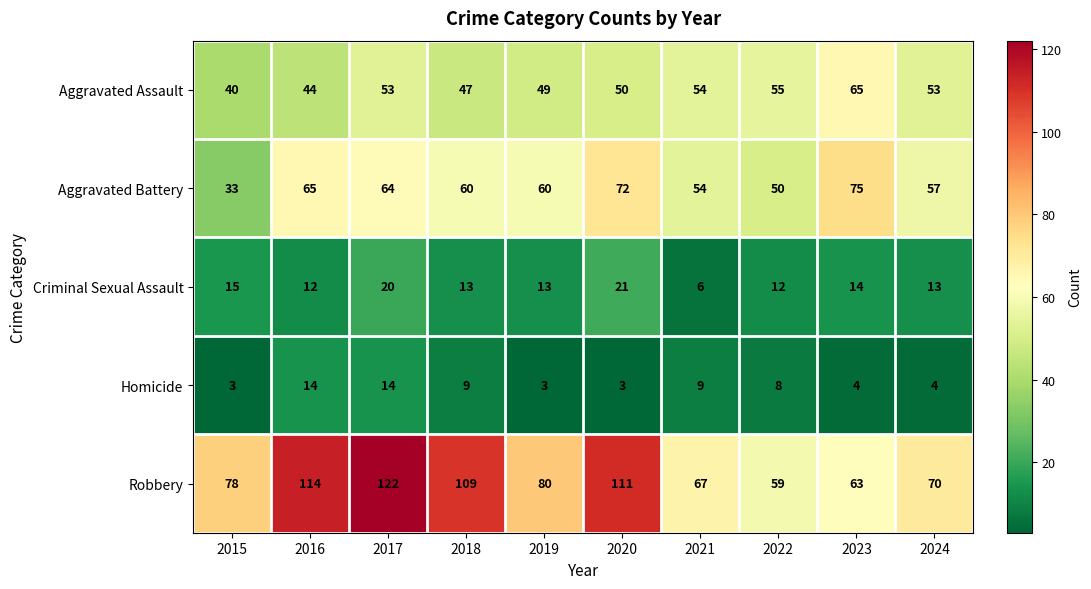

Count the number of categories in the chart.

10